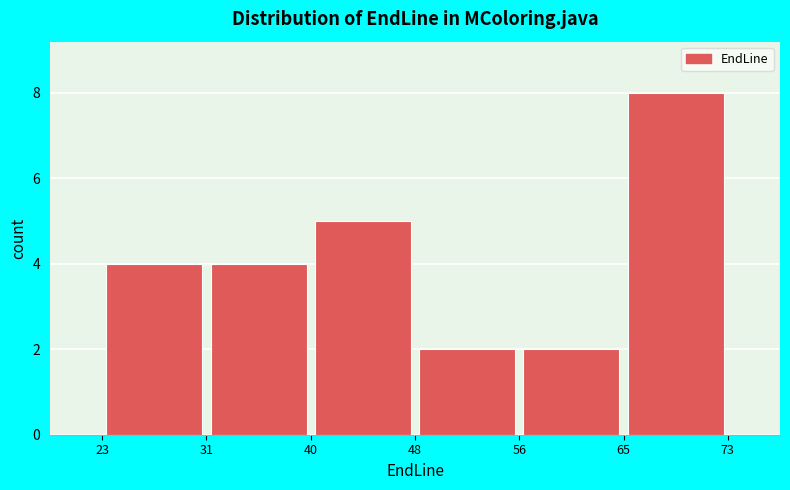

What is the height of the bar covering 23 to 31 on the x-axis? The values are not printed on the chart, so give them approximately, as read against the axis.

4